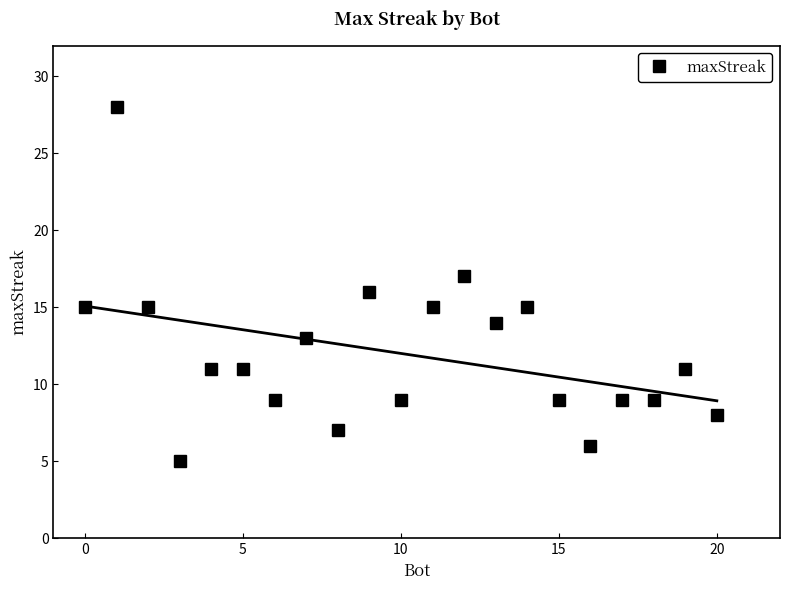

What is the minimum value for maxStreak?

5